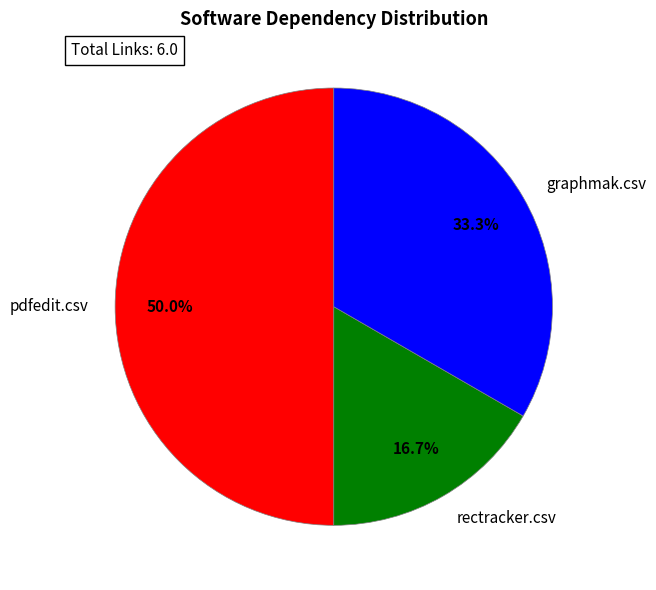

Which slice is the smallest?

rectracker.csv